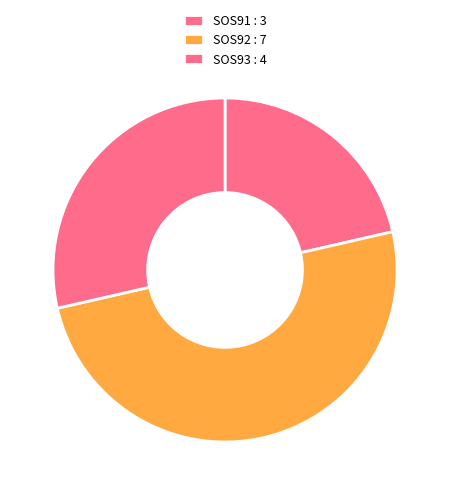

Count the number of slices in the pie.

3